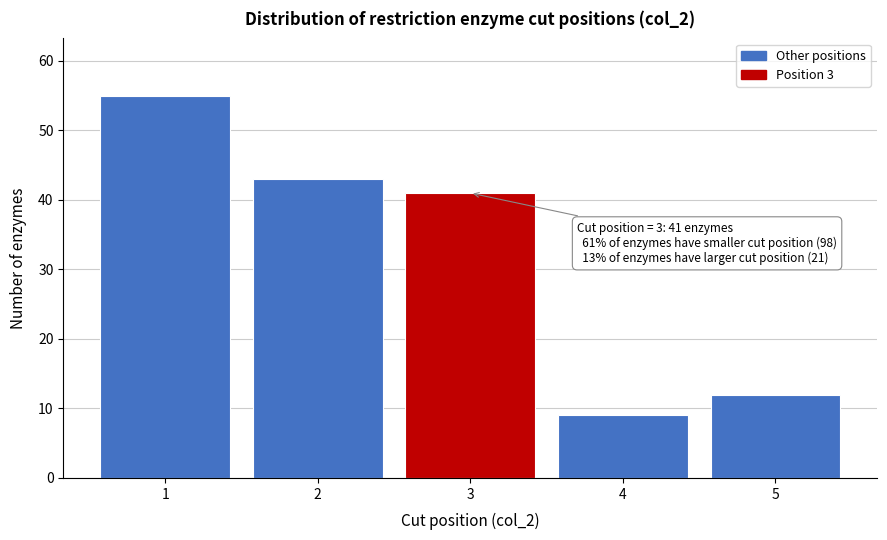

Reading left to right, what are all the values shown in this chart?

1=55	2=43	3=41	4=9	5=12